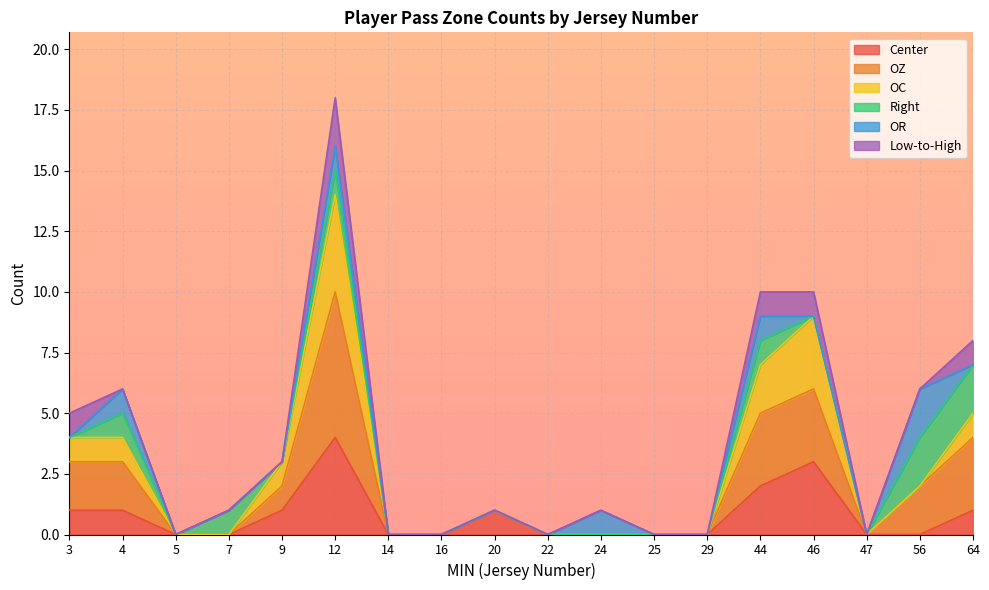

What value does the Center series have at 20?

1